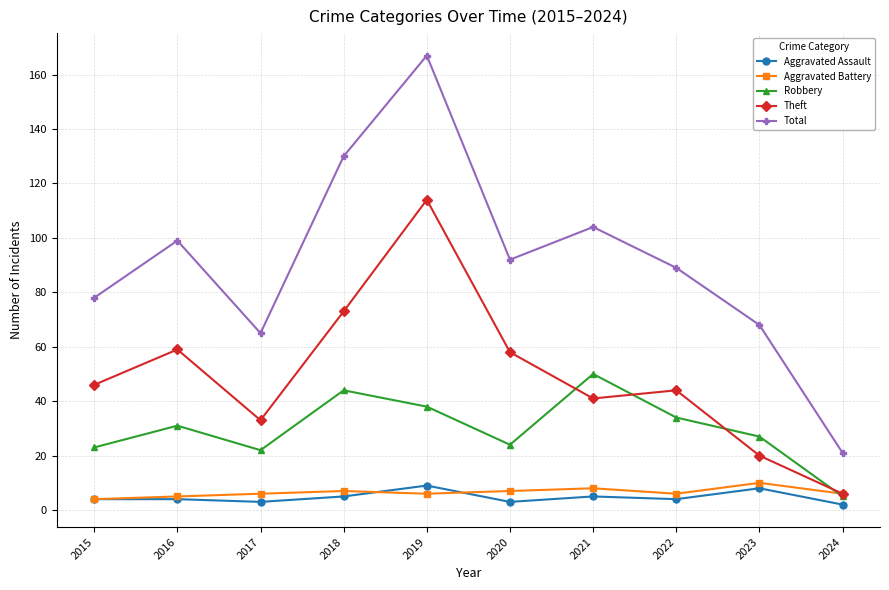

True or false: Aggravated Assault and Total cross at least once.

False